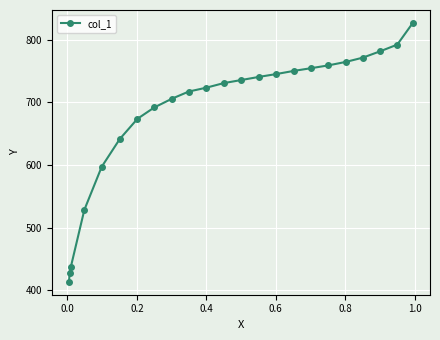

How many data points are less than 730?

11